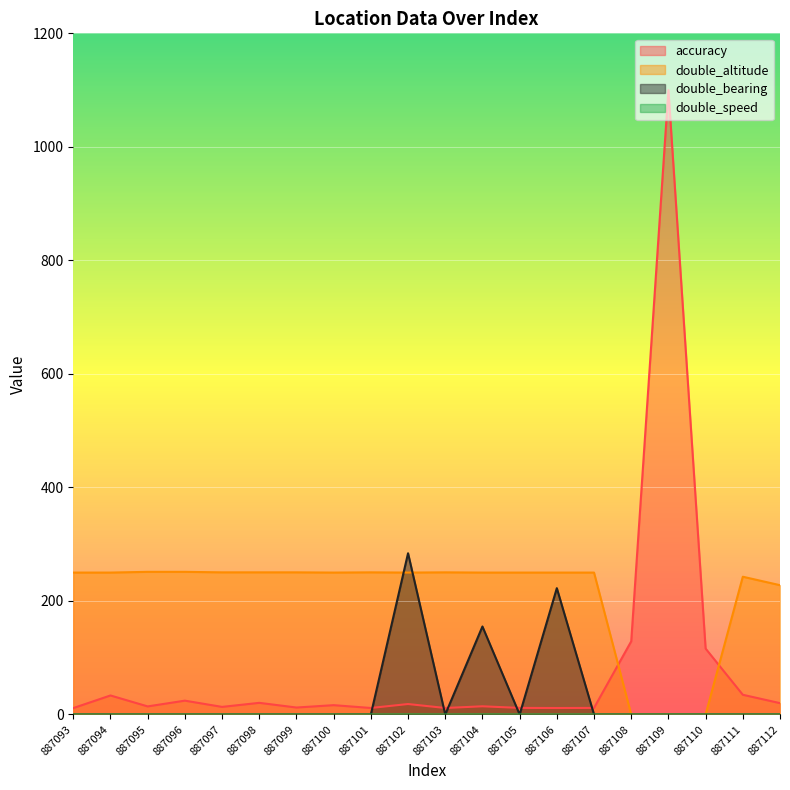

What are all the series names shown in the legend?

accuracy, double_altitude, double_bearing, double_speed